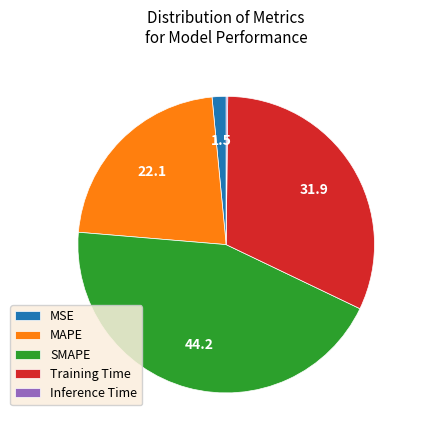

Does SMAPE represent more than half of the total?

No